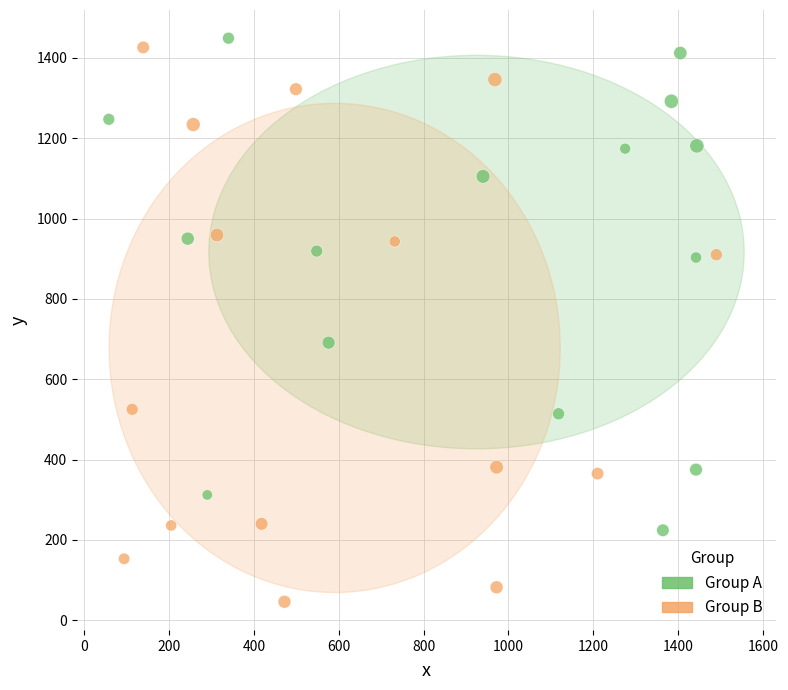

Which series reaches the maximum Y coordinate?

Group A